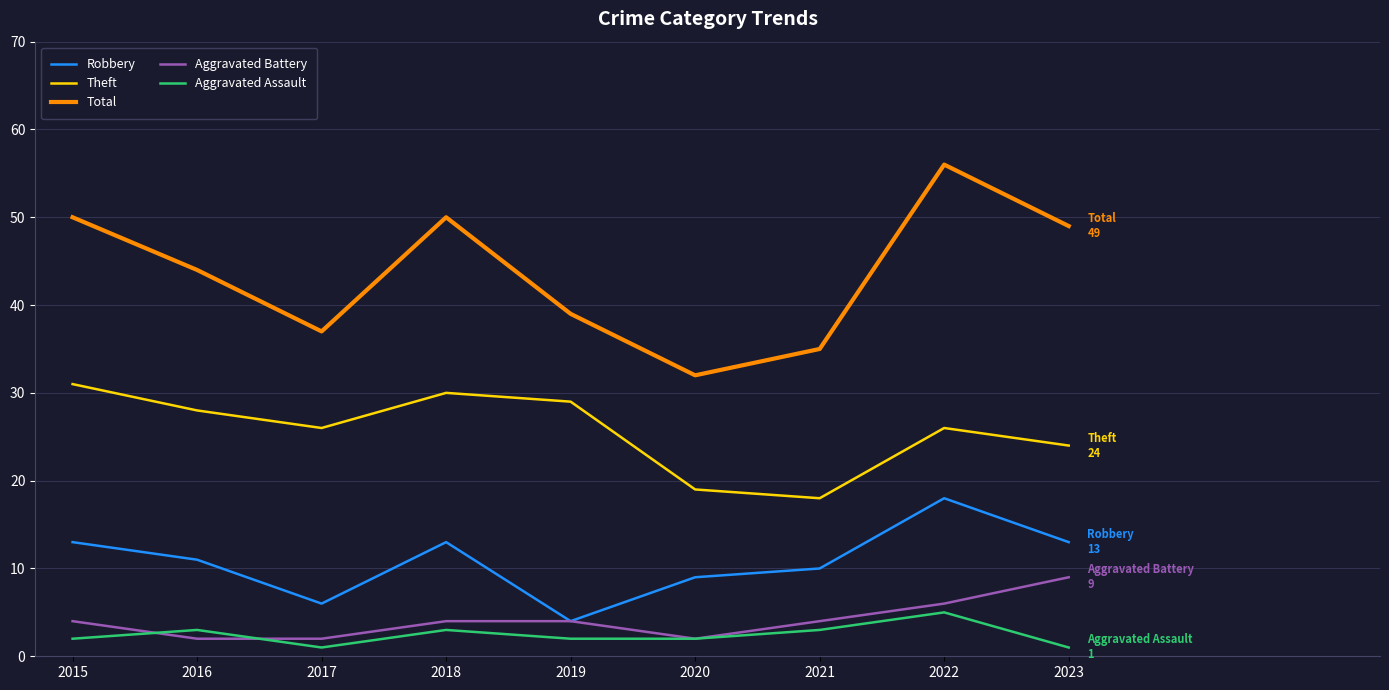

Reading left to right, list all the values displayed in this chart.

Robbery: 2015=13	2016=11	2017=6	2018=13	2019=4	2020=9	2021=10	2022=18	2023=13
Theft: 2015=31	2016=28	2017=26	2018=30	2019=29	2020=19	2021=18	2022=26	2023=24
Total: 2015=50	2016=44	2017=37	2018=50	2019=39	2020=32	2021=35	2022=56	2023=49
Aggravated Battery: 2015=4	2016=2	2017=2	2018=4	2019=4	2020=2	2021=4	2022=6	2023=9
Aggravated Assault: 2015=2	2016=3	2017=1	2018=3	2019=2	2020=2	2021=3	2022=5	2023=1